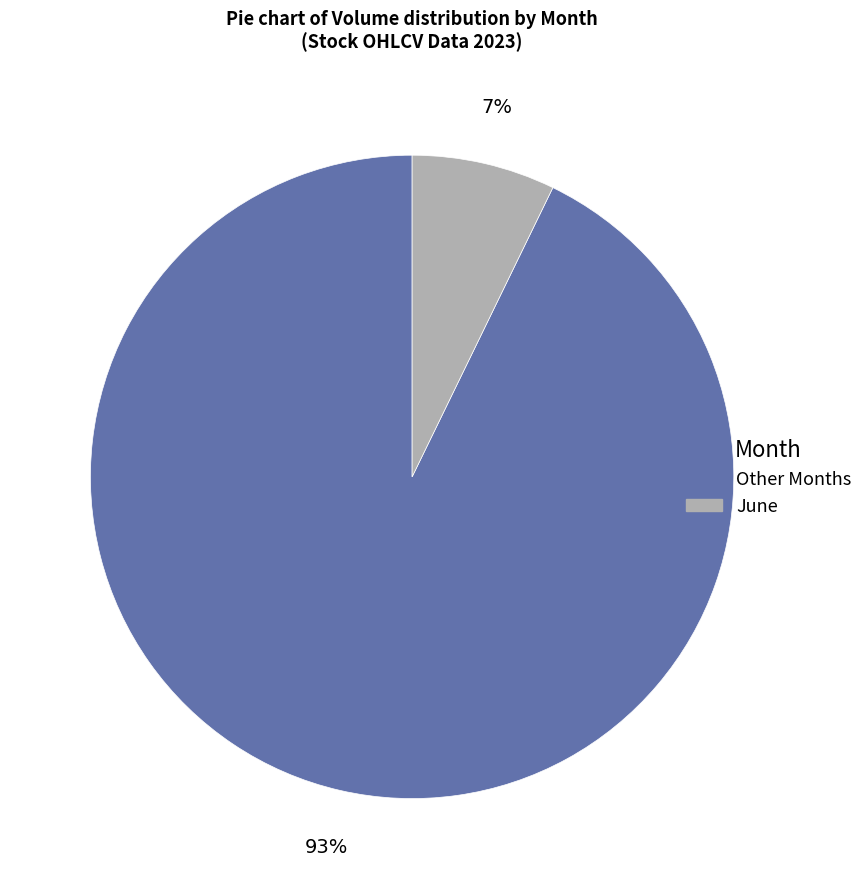

What percentage is the Other Months slice, to the nearest percent?

93%